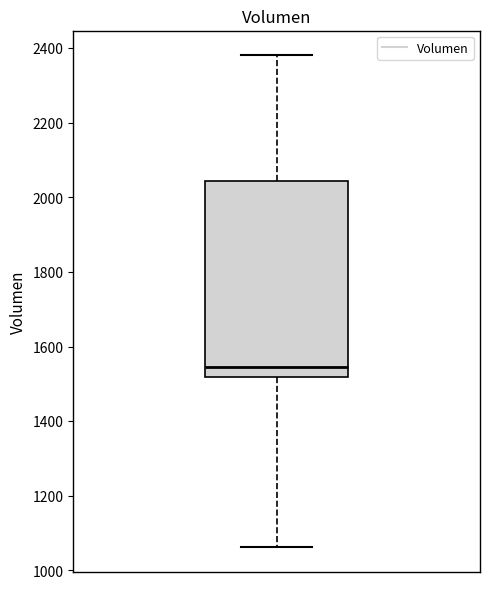

Transcribe this box plot: give where the median line is, the range the box spans, and where the two whiskers end, as read against the y-axis. The values are not printed on the chart, so give them approximately, as read against the axis.

median 1540, box 1520 to 2040, whiskers 1060 to 2380